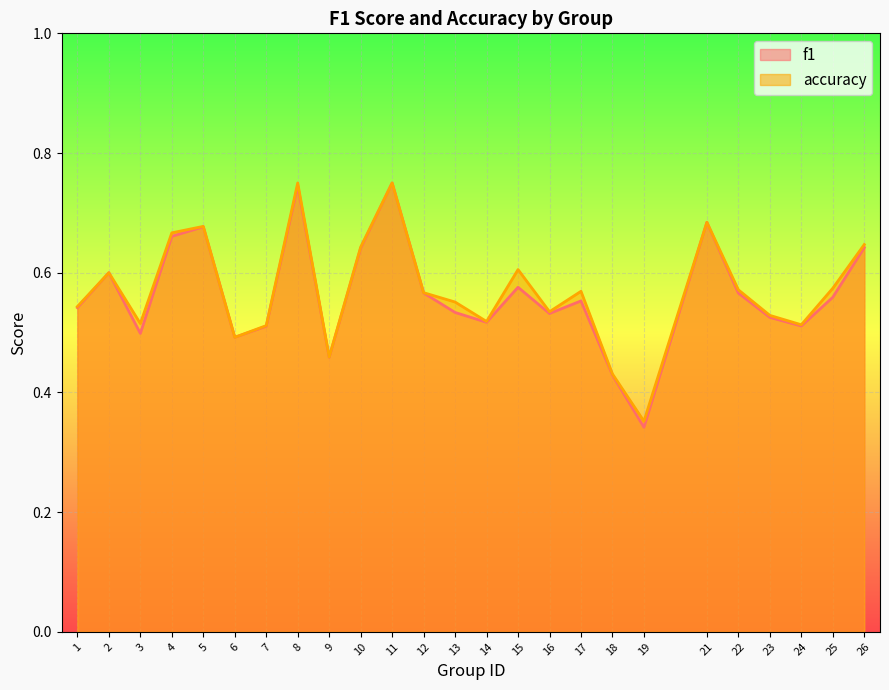

Where is the first local minimum for accuracy?

3